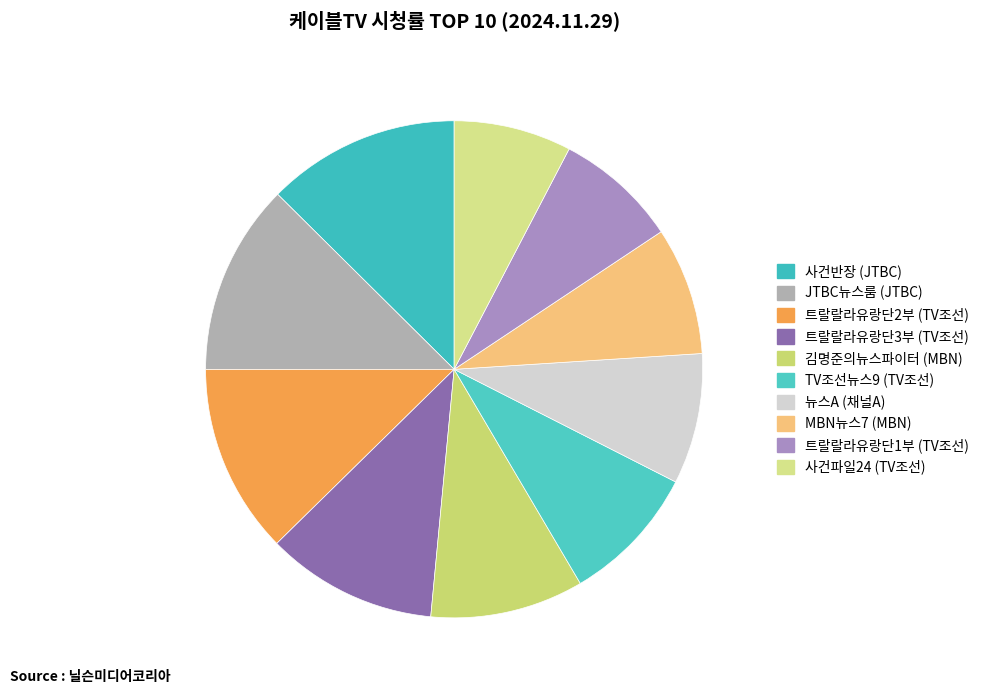

How many segments does this pie chart have?

10